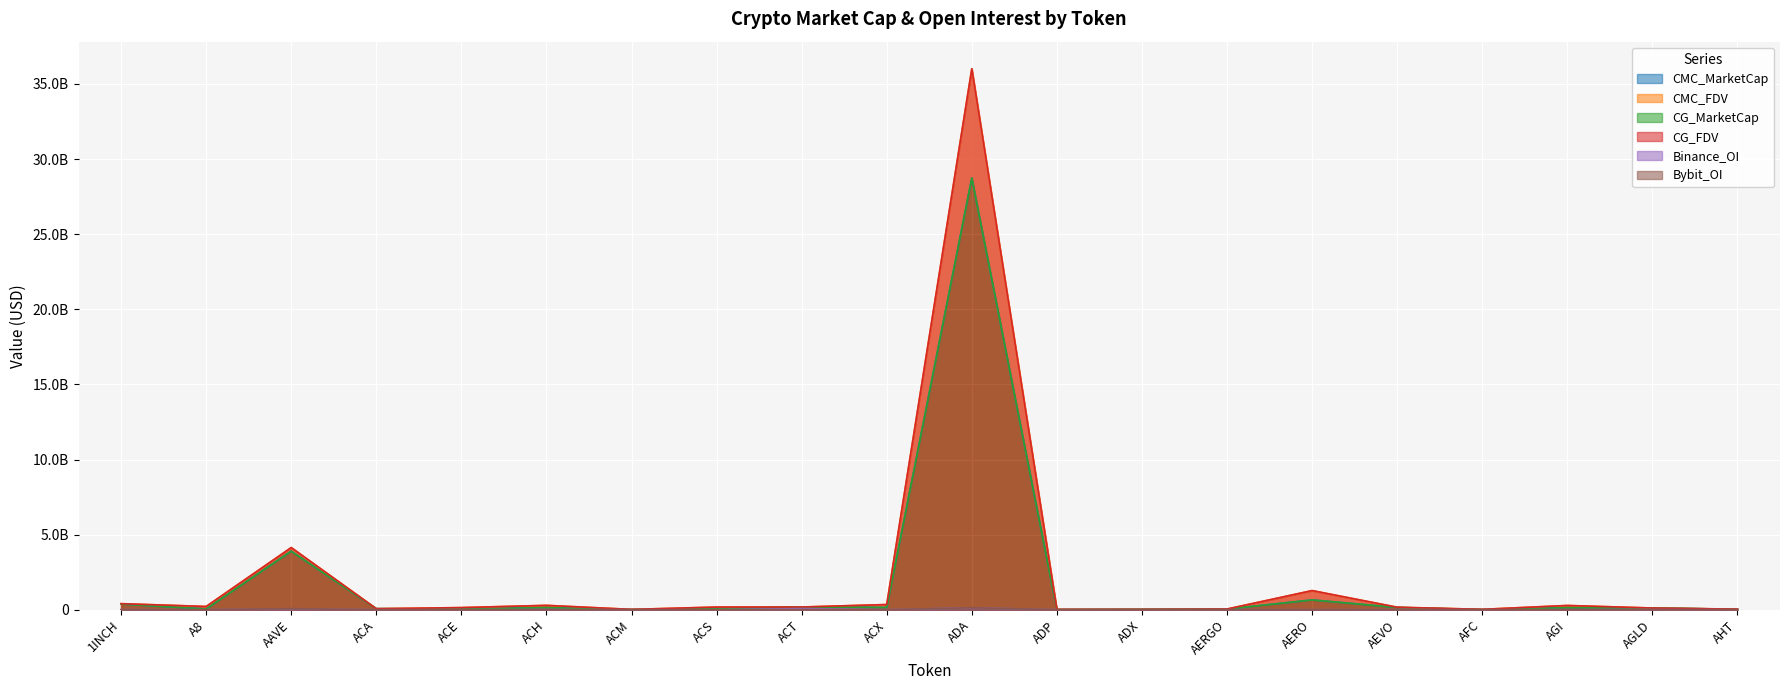

Reading left to right, what are all the values shown in this chart?

CMC_MarketCap: 375942670	49852627	3896582864	68042789	47192503	143199458	7692569	81268238	179550032	148331395	28742148793	7358808	22402081	42811072	651794192	149485838	3959789	138446831	113358108	30112091
CMC_FDV: 403016794	214882015	4137761021	68042789	140513810	289661016	21705886	176395230	179550032	344266856	36017454876	20320500	23328045	45302722	1273463339	165654424	25426401	281768273	113358108	38701443
CG_MarketCap: 375942670	49852627	3896582864	68042789	47192503	143199458	7692569	81268238	179550032	148331395	28742148793	7358808	22402081	42811072	651794192	149485838	3959789	138446831	113358108	30112091
CG_FDV: 403016794	214882015	4137761021	68042789	140513810	289661016	21705886	176395230	179550032	344266856	36017454876	20320500	23328045	45302722	1273463339	165654424	25426401	281768273	113358108	38701443
Binance_OI: 6086551	0	63630369	0	2017351	8305148	0	0	73682738	2499395	123267307	0	0	1785026	4172899	5423597	0	0	6766122	0
Bybit_OI: 4604370	876998	71239497	0	783665	5467887	0	0	7341144	1114329	130179721	0	0	835770	8250228	3334701	0	4497307	5164062	0